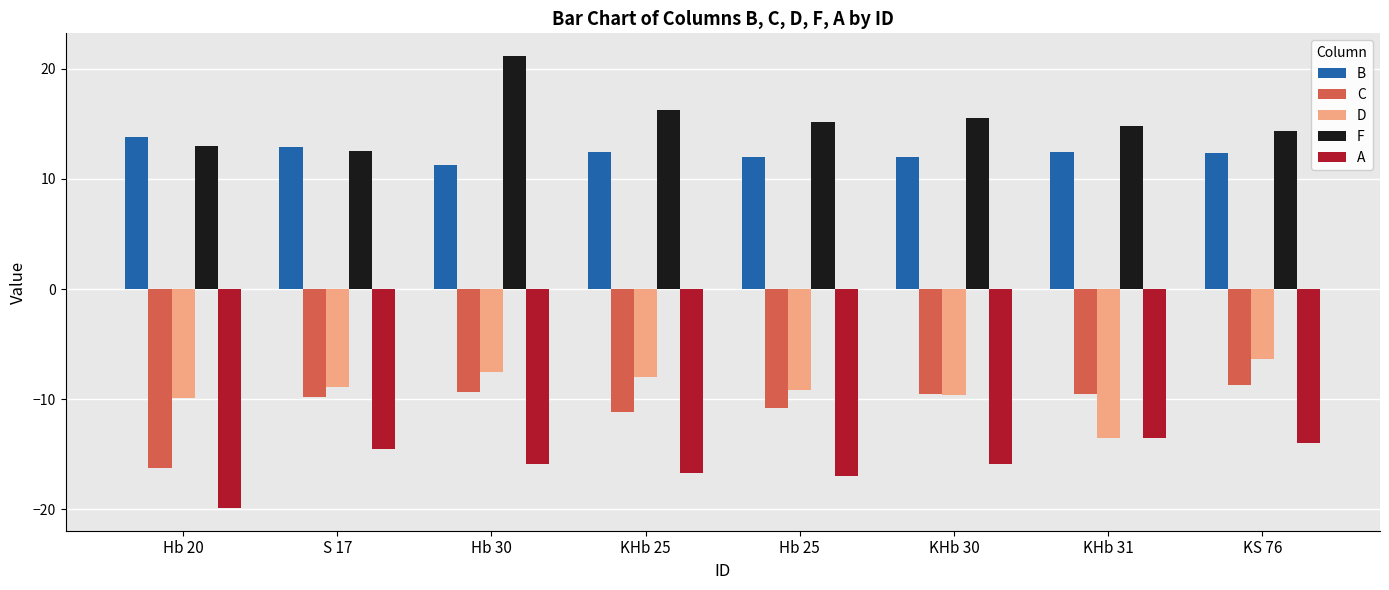

Read the F value at KS 76.

14.4